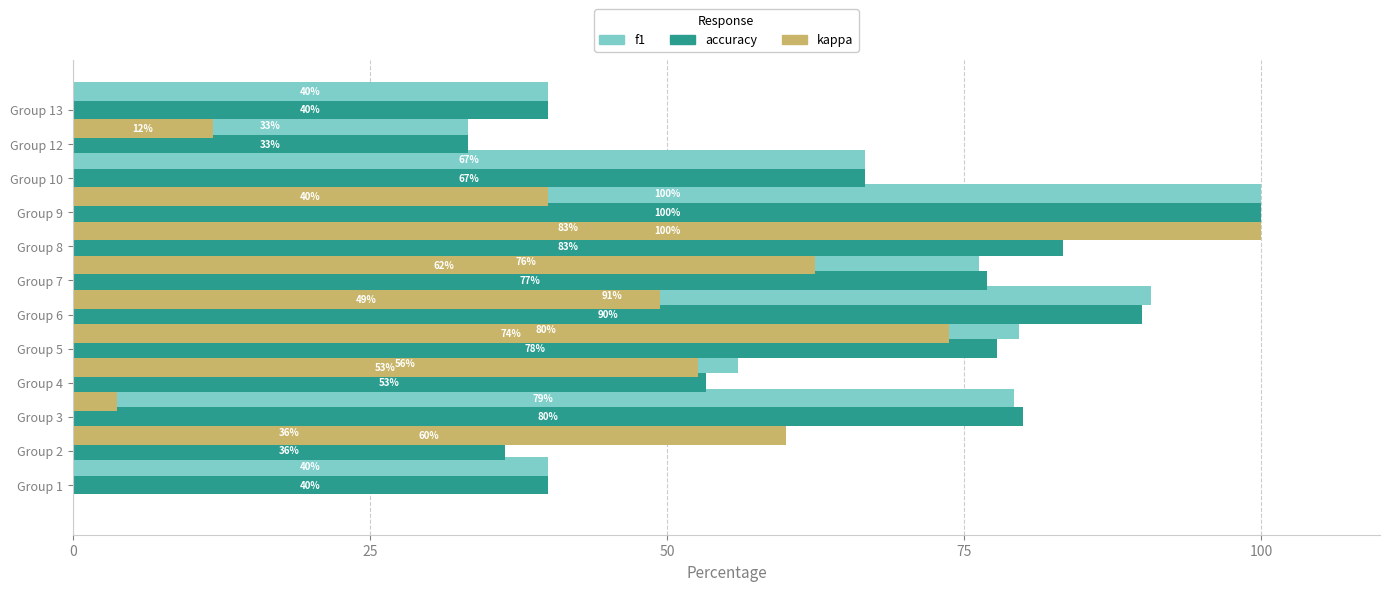

At which category is the sum across all series the highest?

8